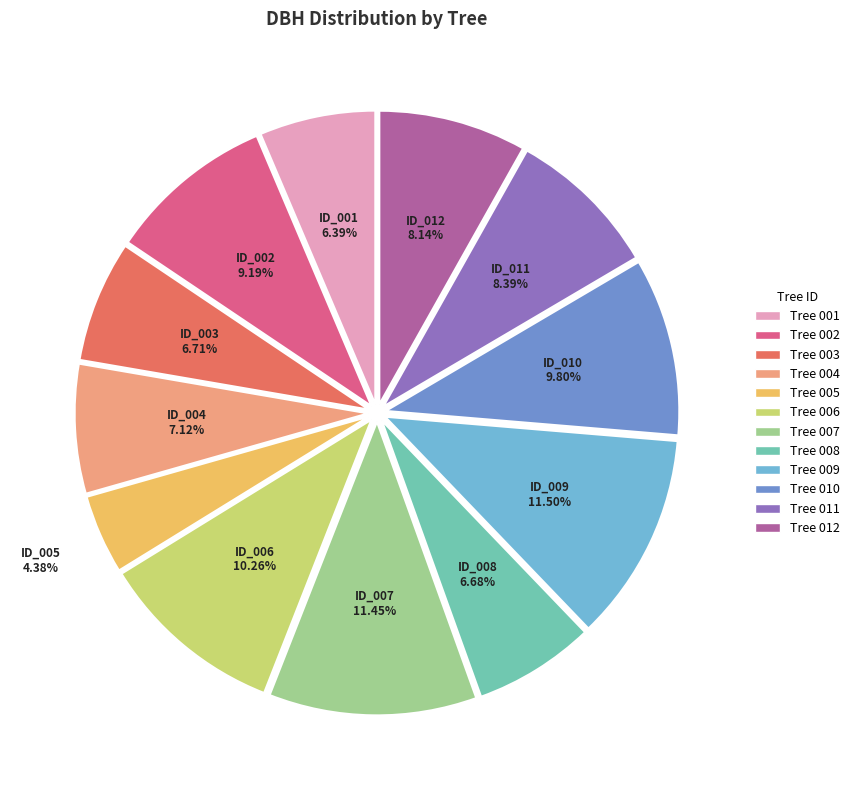

Is there a majority slice in this chart?

No